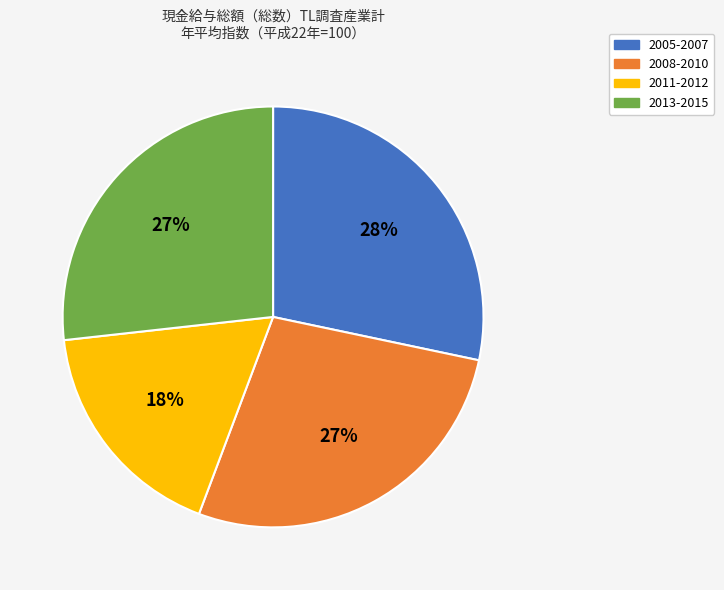

What is the smallest slice in the pie chart?

2011-2012